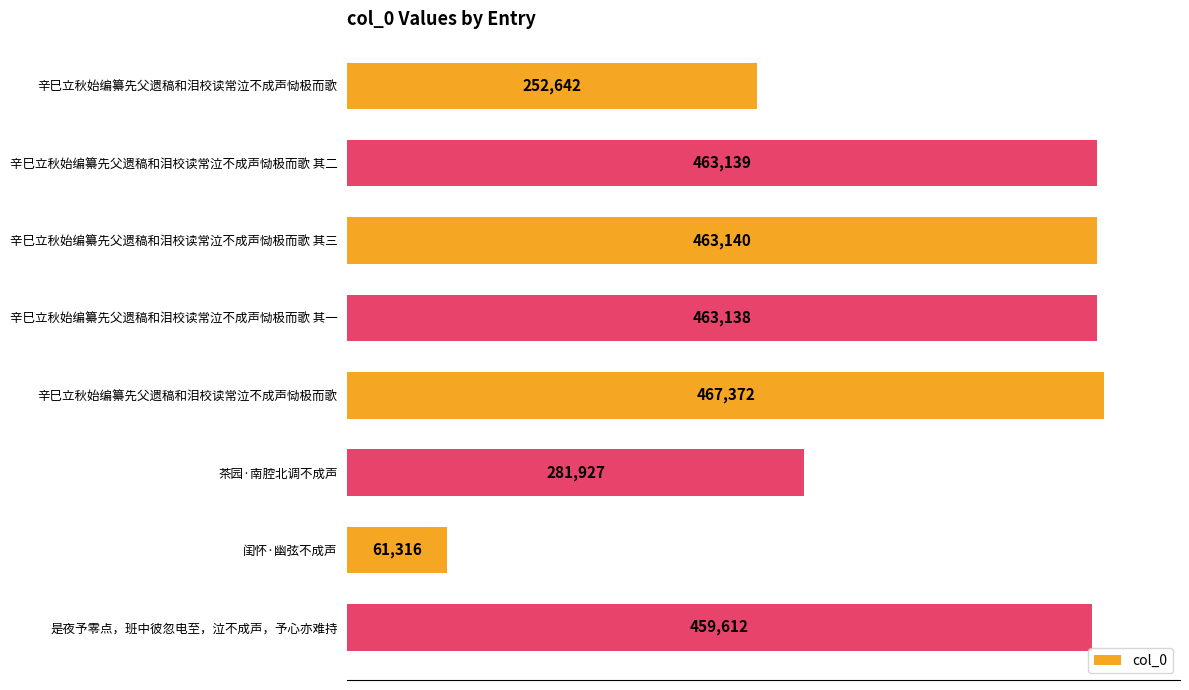

How many categories are shown in the chart?

8